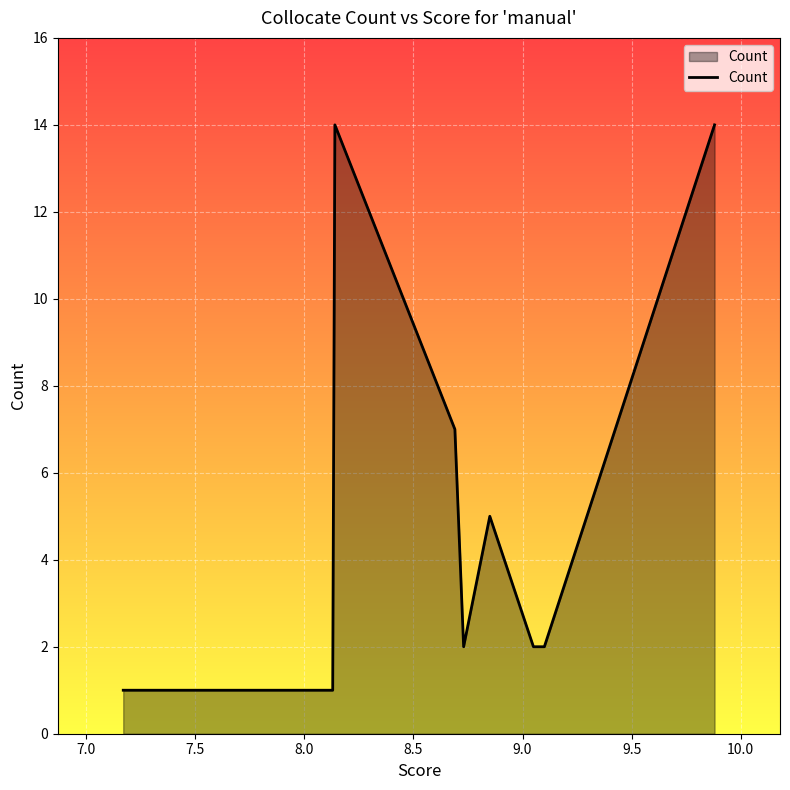

What is the maximum value shown in the chart?

14